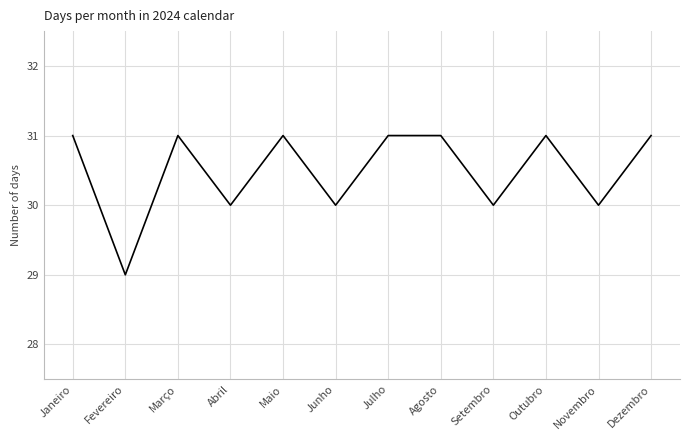

How many lines are shown in the chart?

1